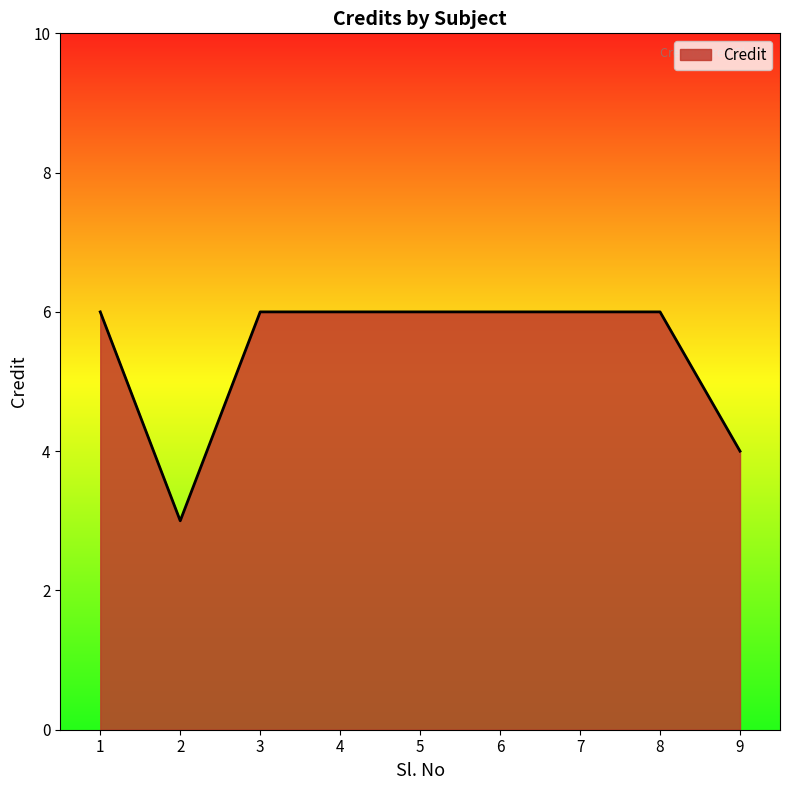

Approximately how many times larger is the value at 7 compared to 4?

1.0